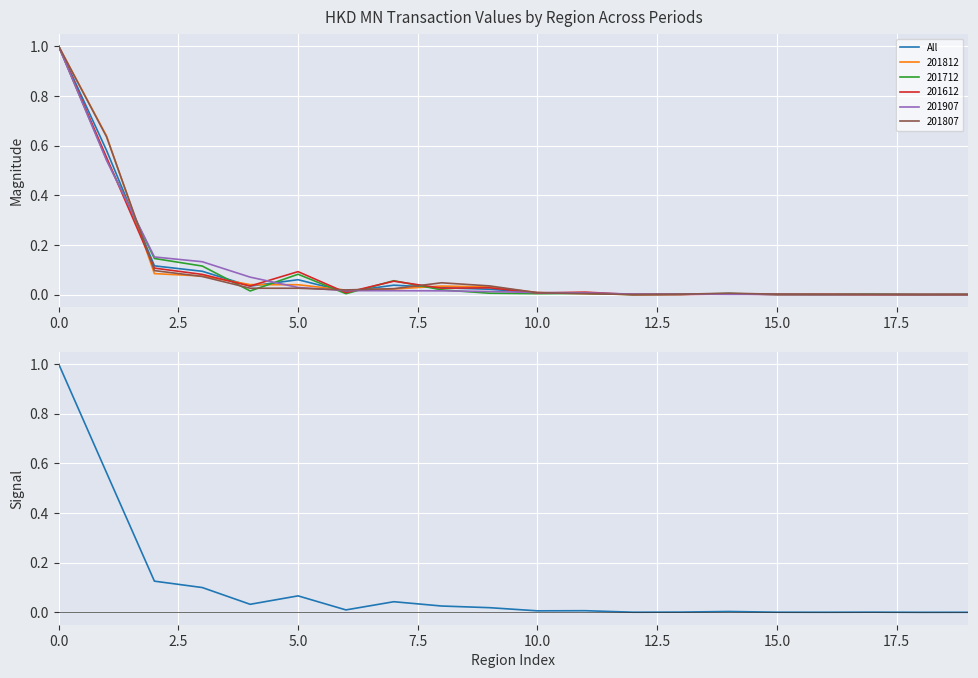

How many intersections are there between Signal (All vs 201812 normalized) and All?

11